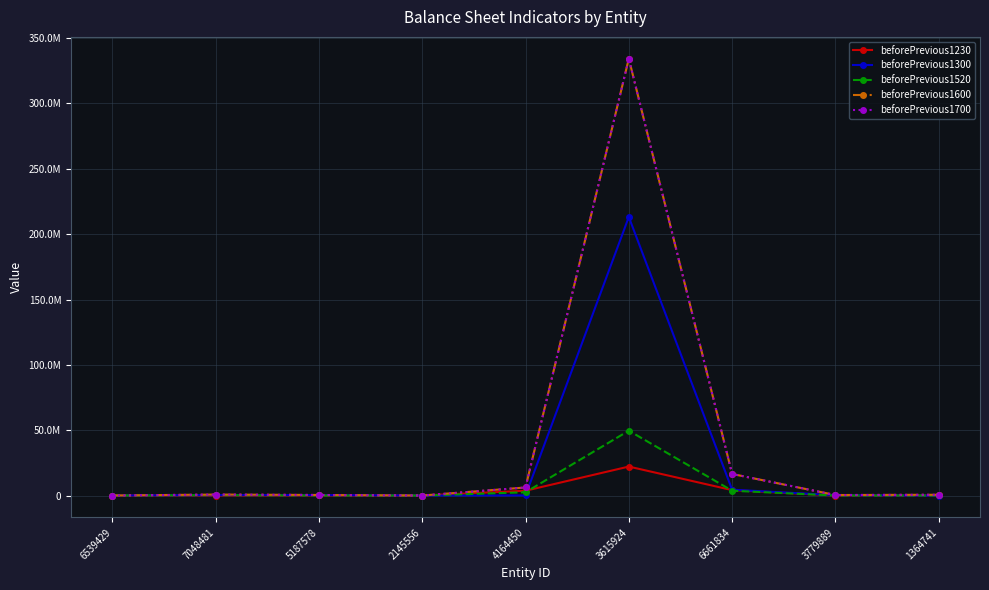

Reading left to right, extract all data points from this chart.

beforePrevious1230: 6539429=0	7048481=69	5187578=57463	2145556=4	4164450=3661944	3615924=22151080	6661834=4138789	3779889=9934	1364741=59842
beforePrevious1300: 6539429=0	7048481=310000	5187578=310688	2145556=803	4164450=75198	3615924=213144833	6661834=4460084	3779889=250112	1364741=-51219
beforePrevious1520: 6539429=0	7048481=307004	5187578=39151	2145556=0	4164450=2465309	3615924=49627568	6661834=3671583	3779889=14413	1364741=49122
beforePrevious1600: 6539429=10487	7048481=738989	5187578=416408	2145556=891	4164450=6154215	3615924=334250200	6661834=16501527	3779889=369297	1364741=582181
beforePrevious1700: 6539429=10487	7048481=738989	5187578=416408	2145556=891	4164450=6154215	3615924=334250200	6661834=16501527	3779889=369297	1364741=582181